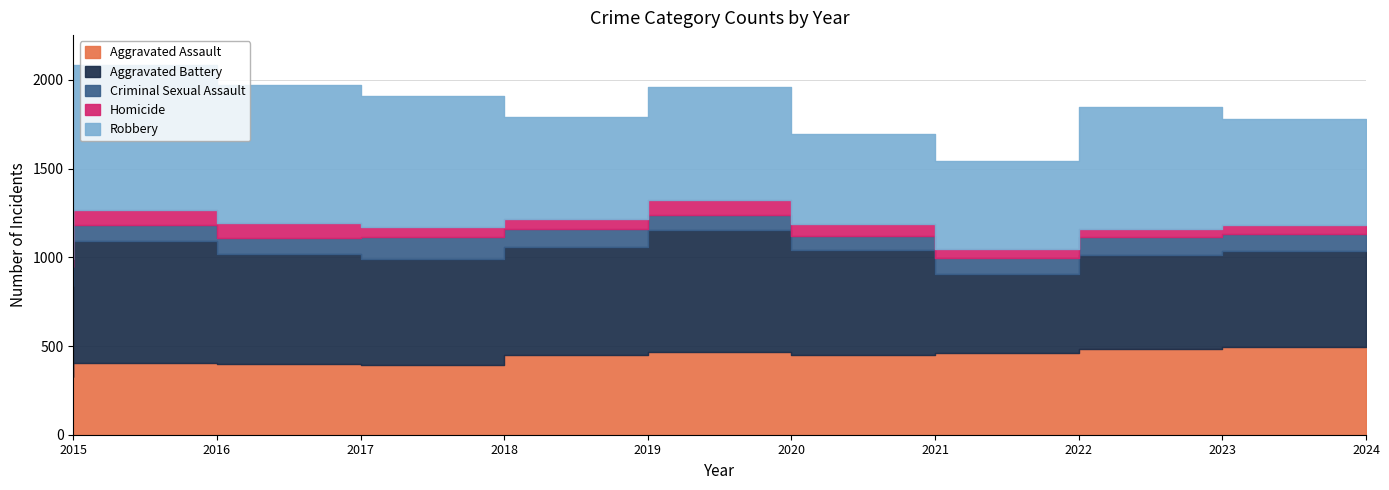

Where does the Robbery series first go above 687?

2015